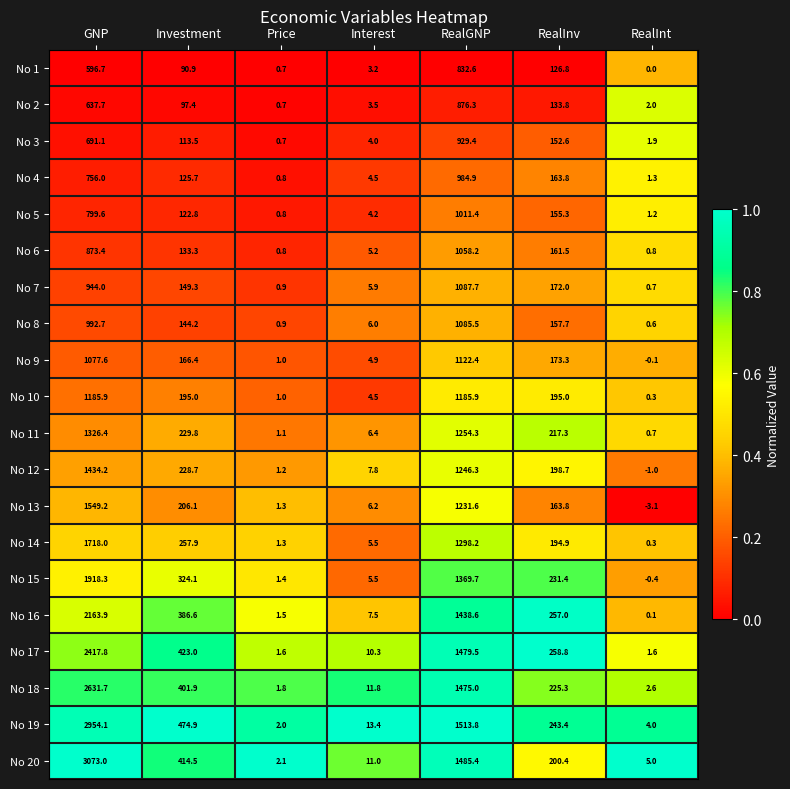

What is the spread (max minus min) of values at GNP?

2476.3